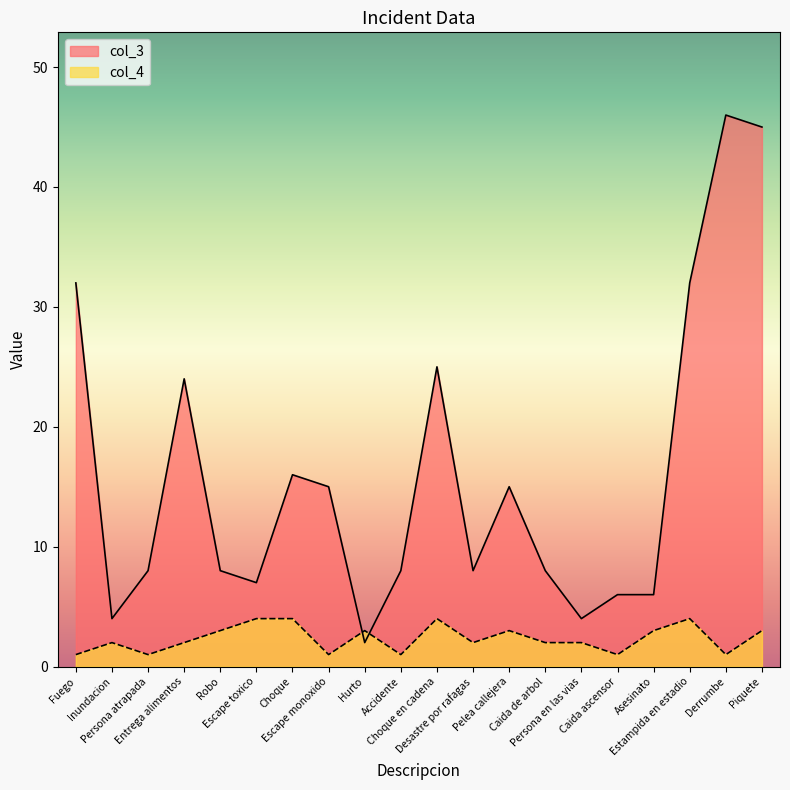

What is the difference between the col_4 values at Pelea callejera and Caida ascensor?

2